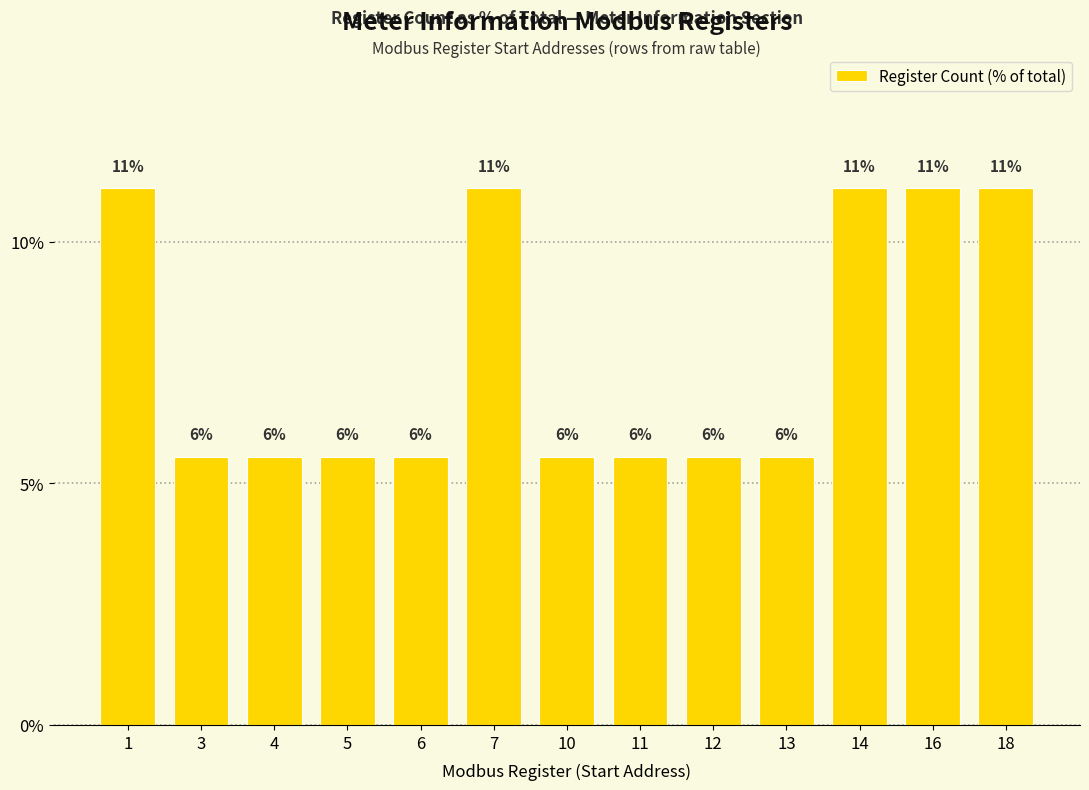

How many bars are there in total?

13